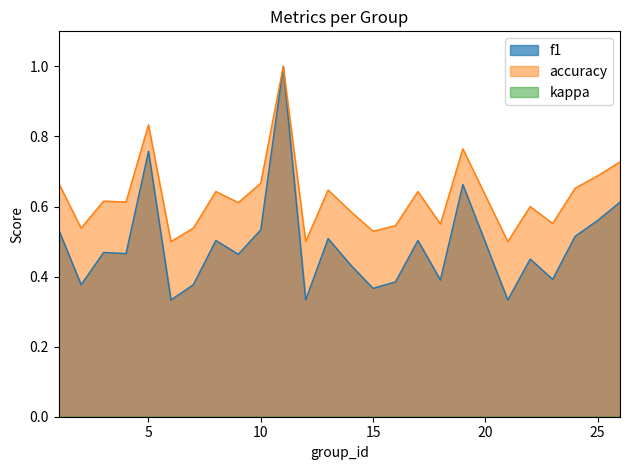

What is the maximum value shown in the chart?

1.0